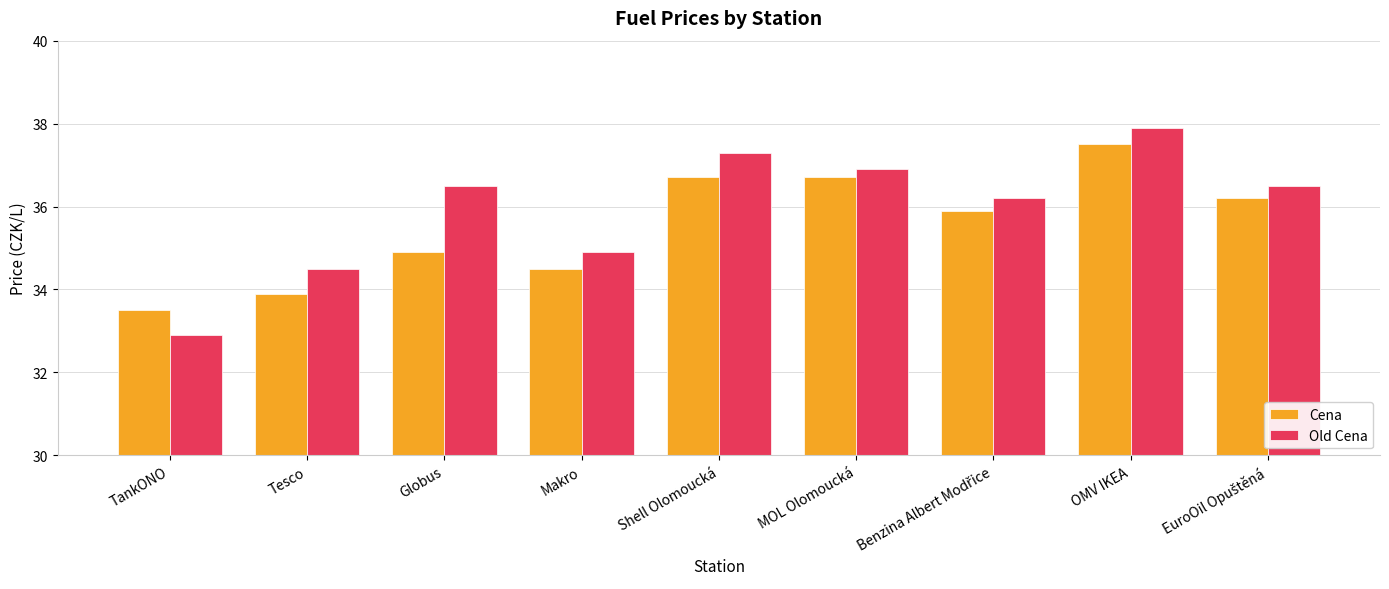

The value of Cena at Globus is 18.5. True or false?

False